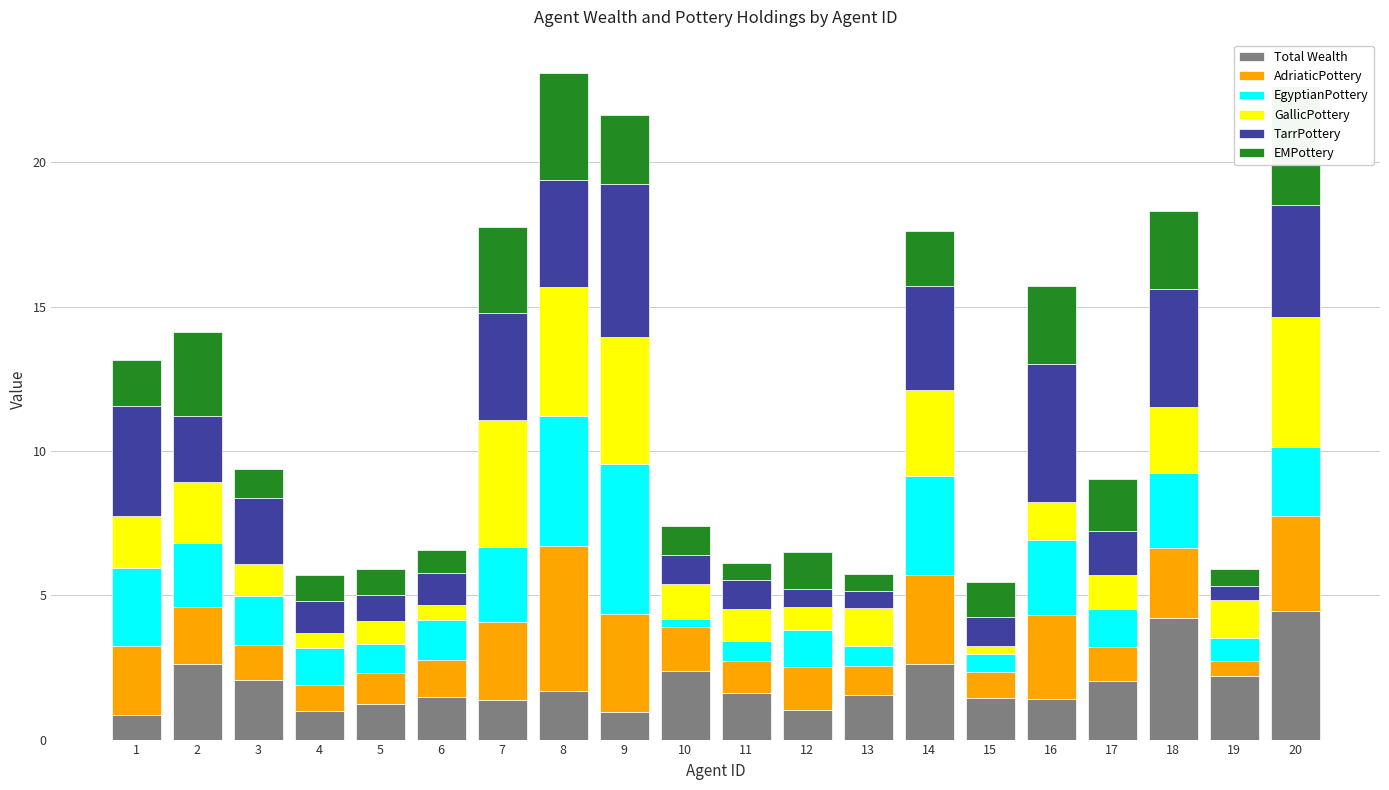

At which label does EMPottery first exceed 1?

1